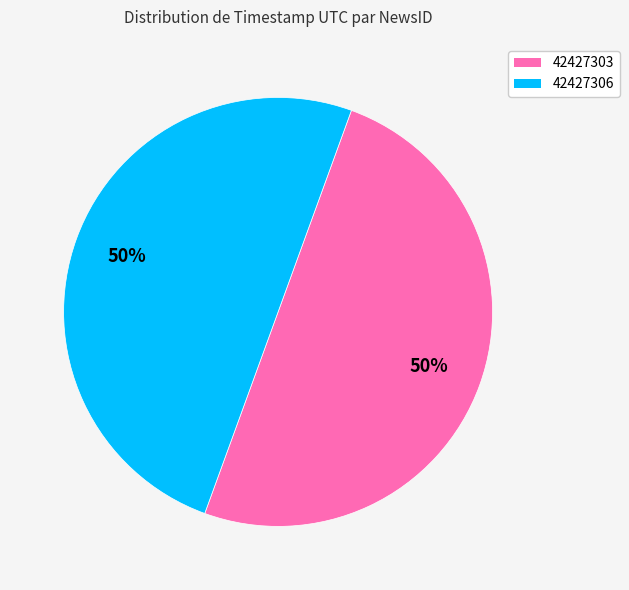

True or false: 42427303 accounts for 35% of the total.

False